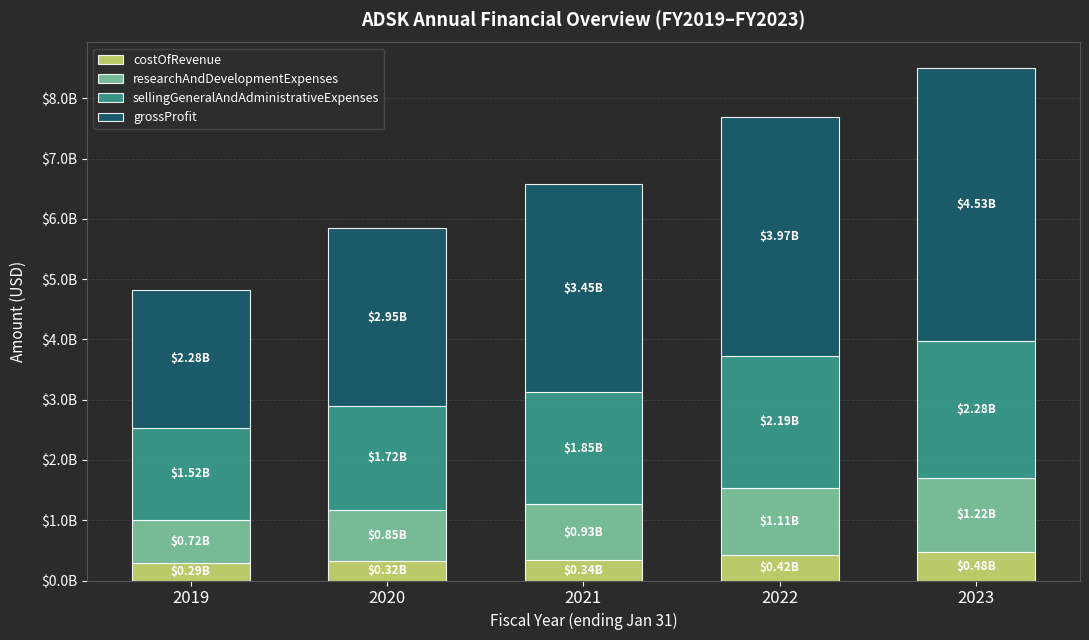

Does the chart contain stacked bars?

Yes